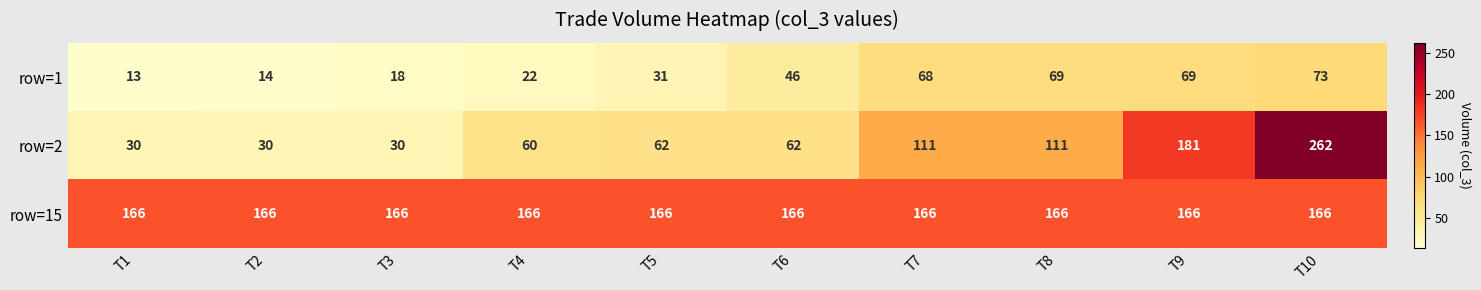

The row=1 series shows 14 at T2. True or false?

True